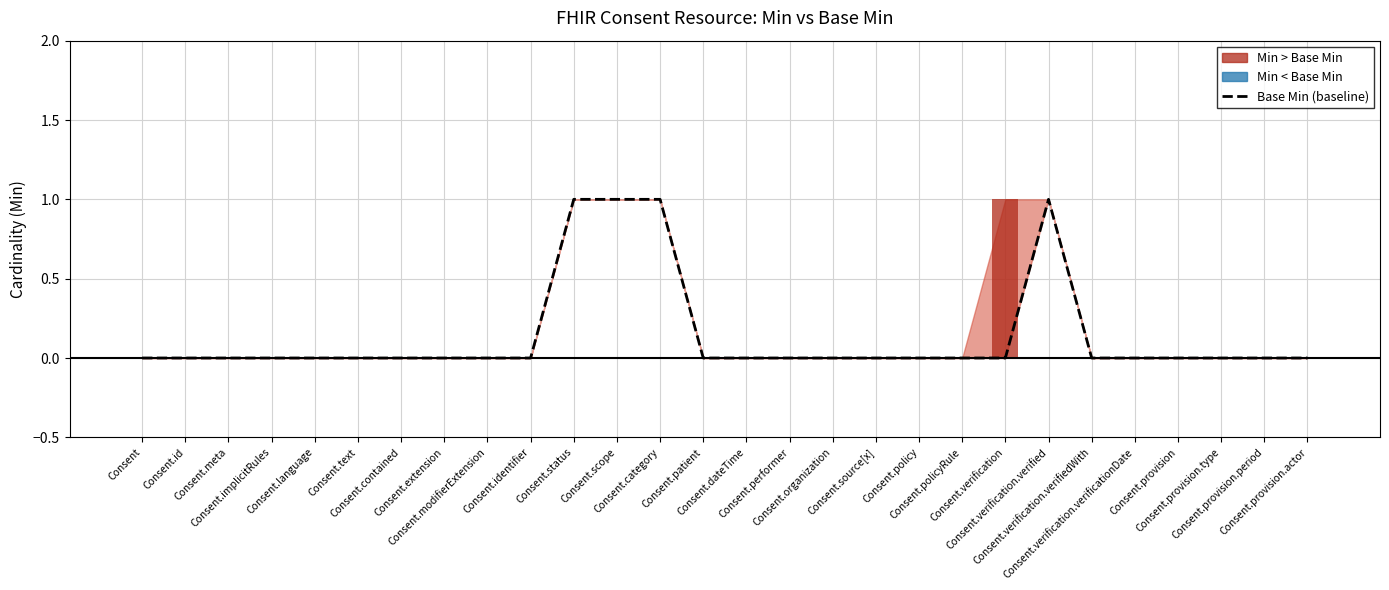

What is the label of the 15th bar from the right?

Consent.patient